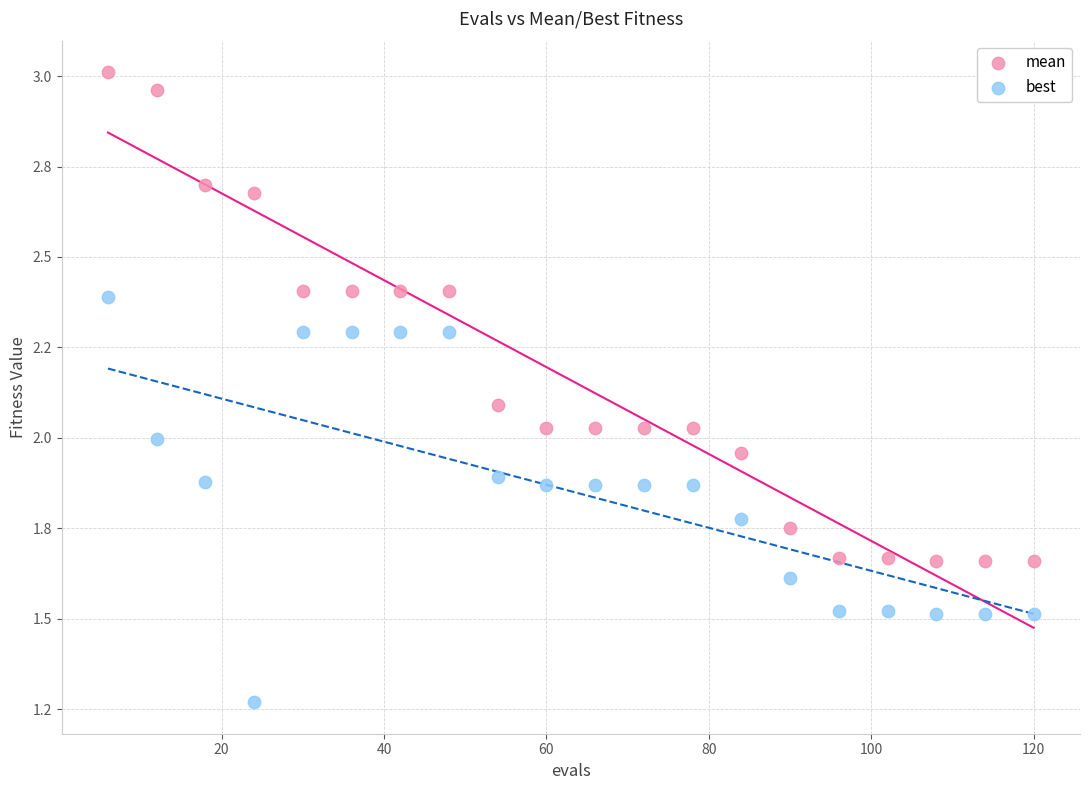

What are all the series names shown in the legend?

mean, best